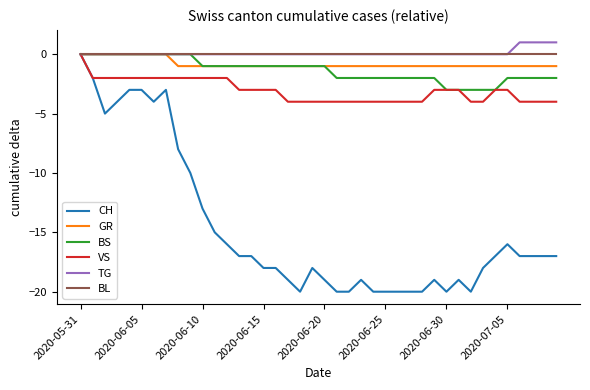

Which series has the largest range (max minus min)?

CH